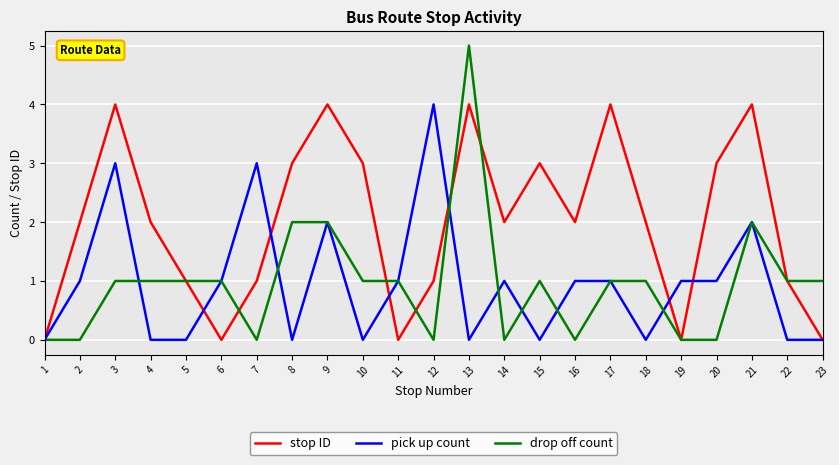

What is the highest value of the stop ID series?

4